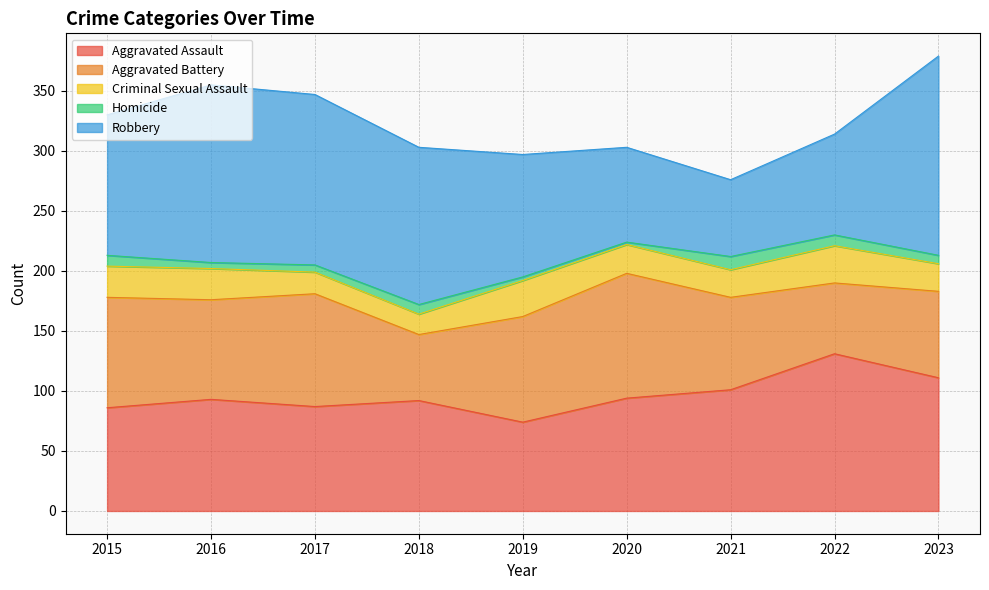

True or false: Robbery has more than 1 points higher than both neighbors.

False